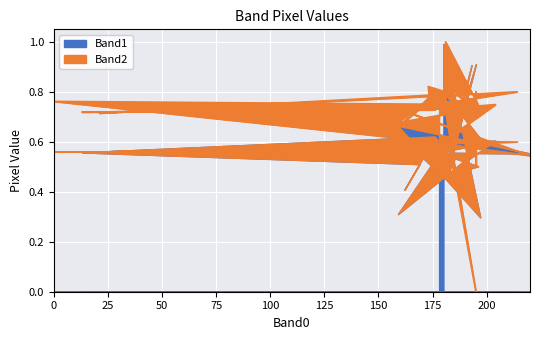

What is the difference between the maximum and second lowest values?

0.5